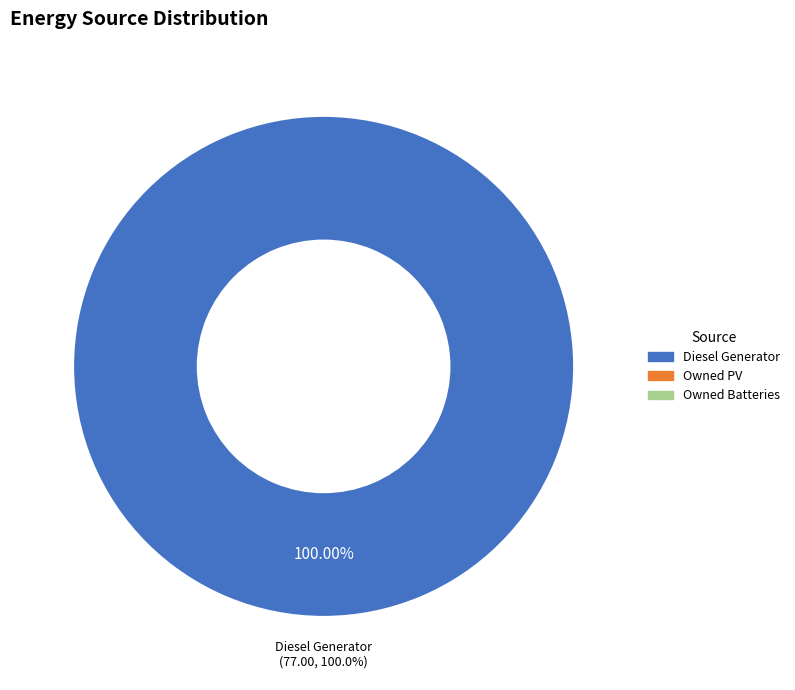

Is there a majority slice in this chart?

Yes